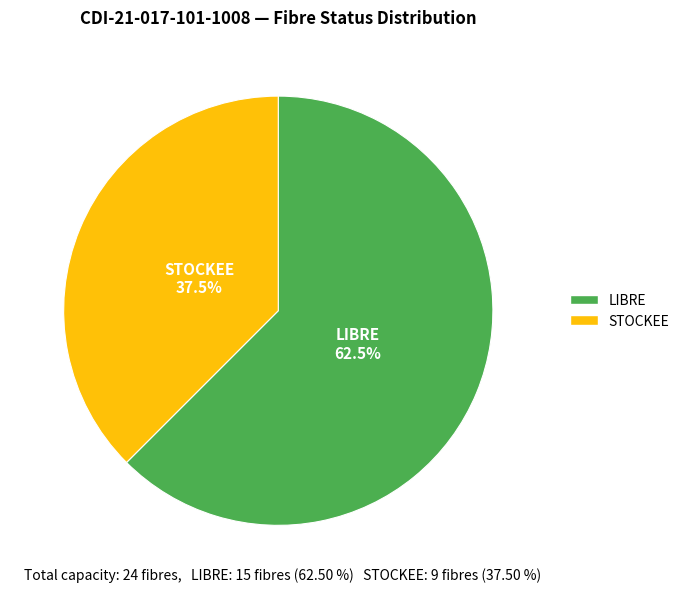

Approximately how many times larger is the value at LIBRE compared to STOCKEE?

1.7